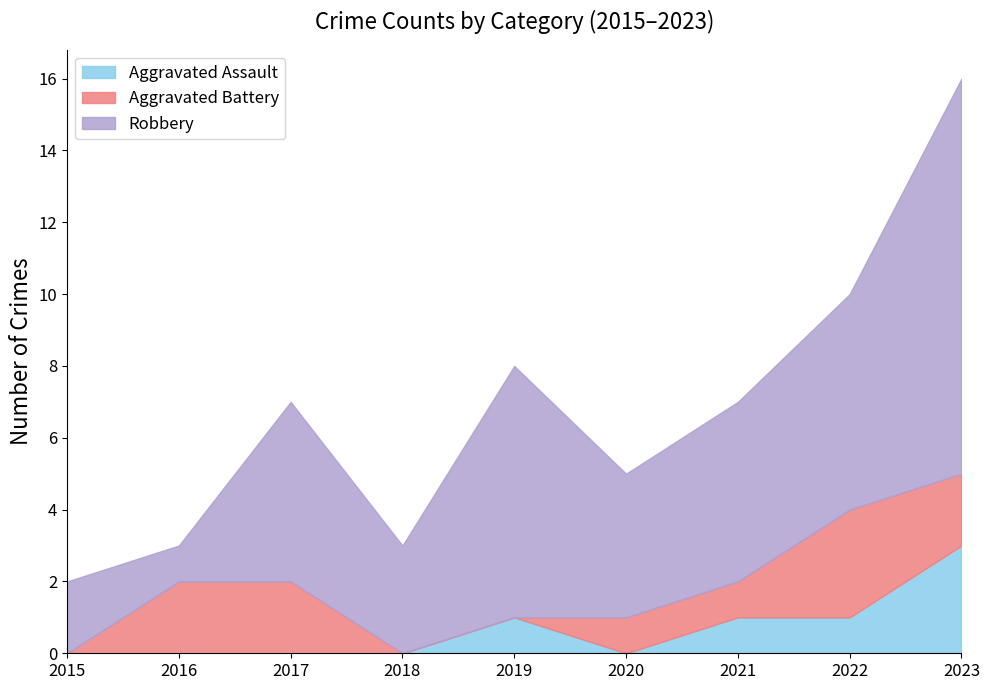

The value of Aggravated Battery at 2023 is 2. True or false?

True